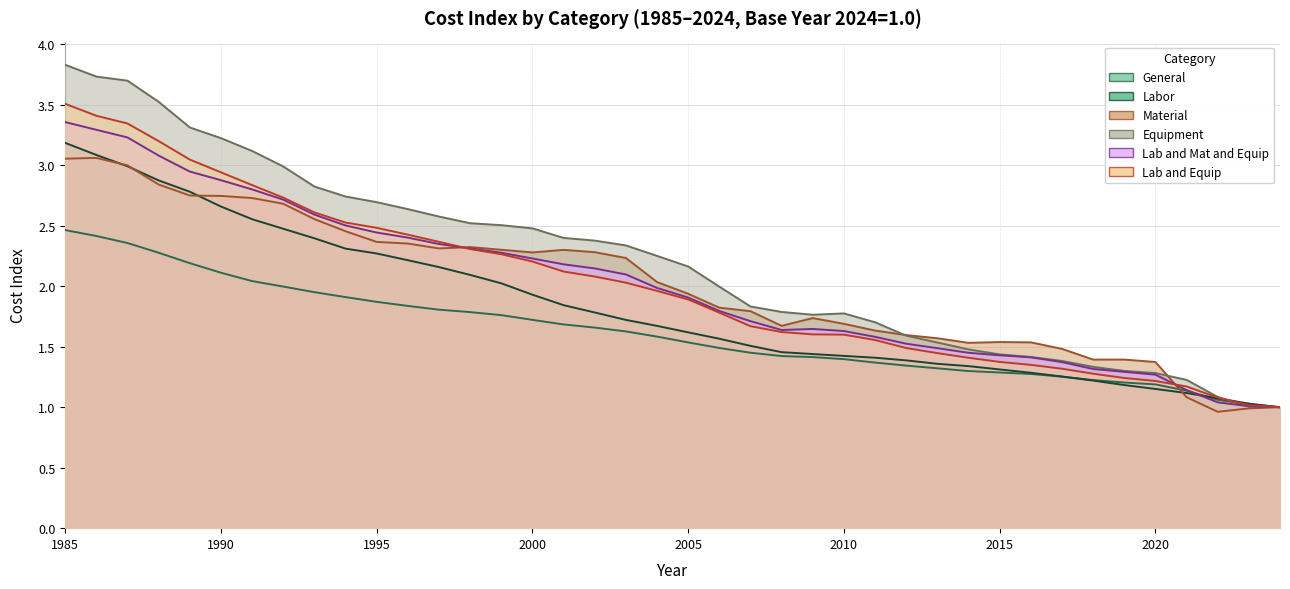

Rank the series by their maximum value, from highest to lowest.

Equipment, Lab and Equip, Lab and Mat and Equip, Labor, Material, General